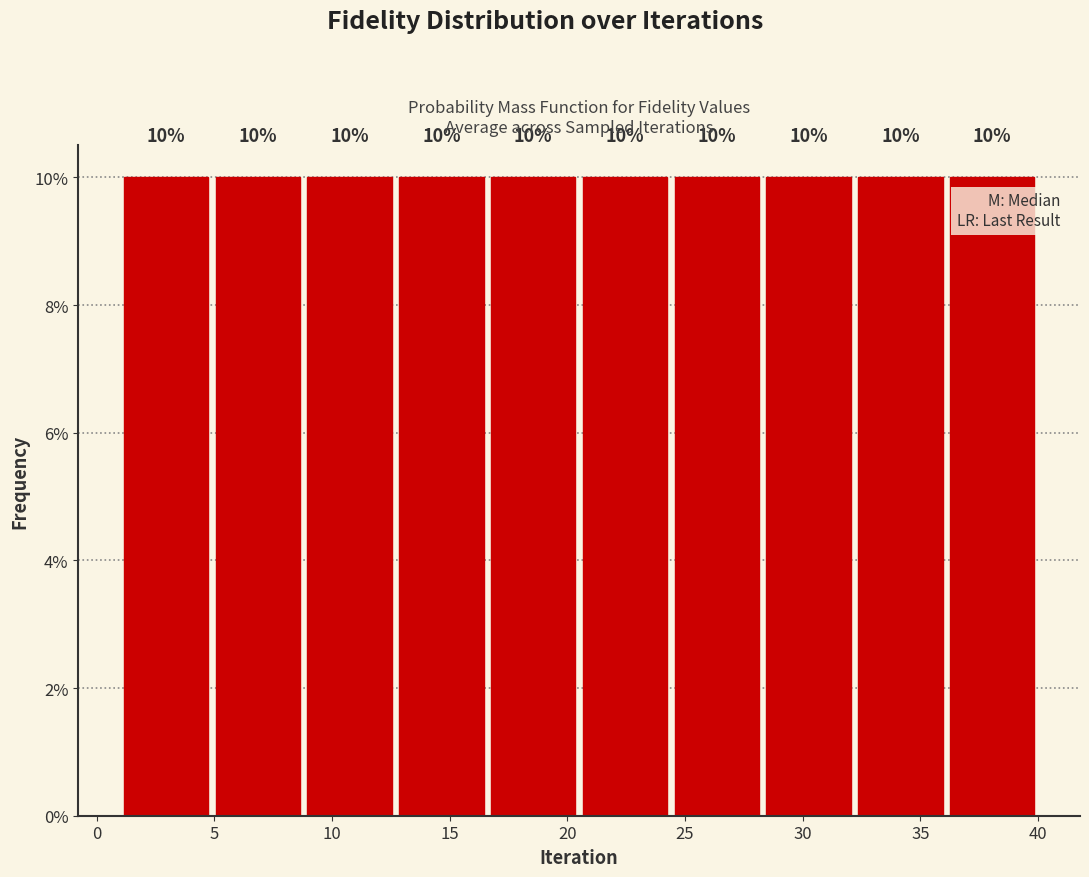

Reading left to right, transcribe this chart: for each bar, give the range it covers on the x-axis and its height. The bar edges are not printed on the chart, so give them approximately, as read against the axis.

1.0 to 4.9: 10
4.9 to 8.8: 10
8.8 to 12.7: 10
12.7 to 16.6: 10
16.6 to 20.5: 10
20.5 to 24.4: 10
24.4 to 28.3: 10
28.3 to 32.2: 10
32.2 to 36.1: 10
36.1 to 40.0: 10